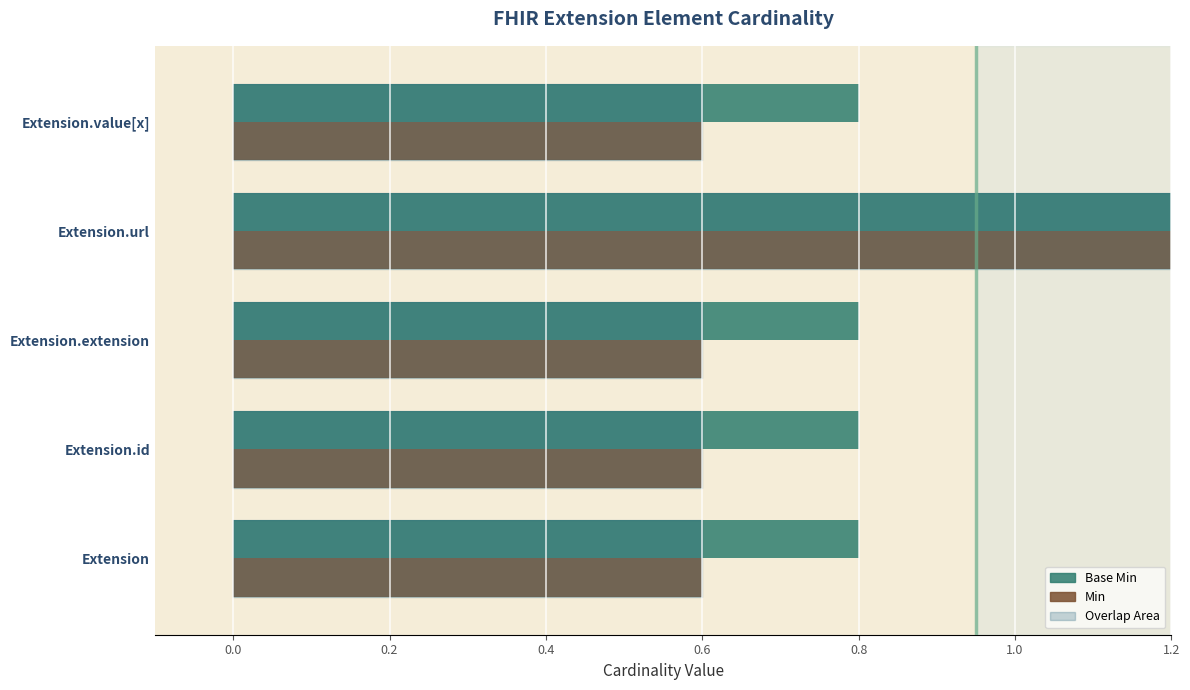

How many groups of bars are there?

5